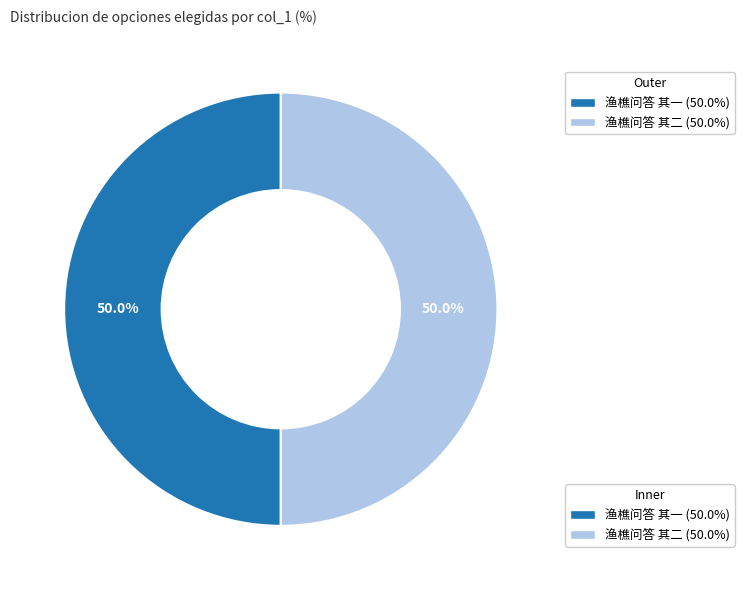

To the nearest percent, what percentage of the pie is 渔樵问答 其二?

50%